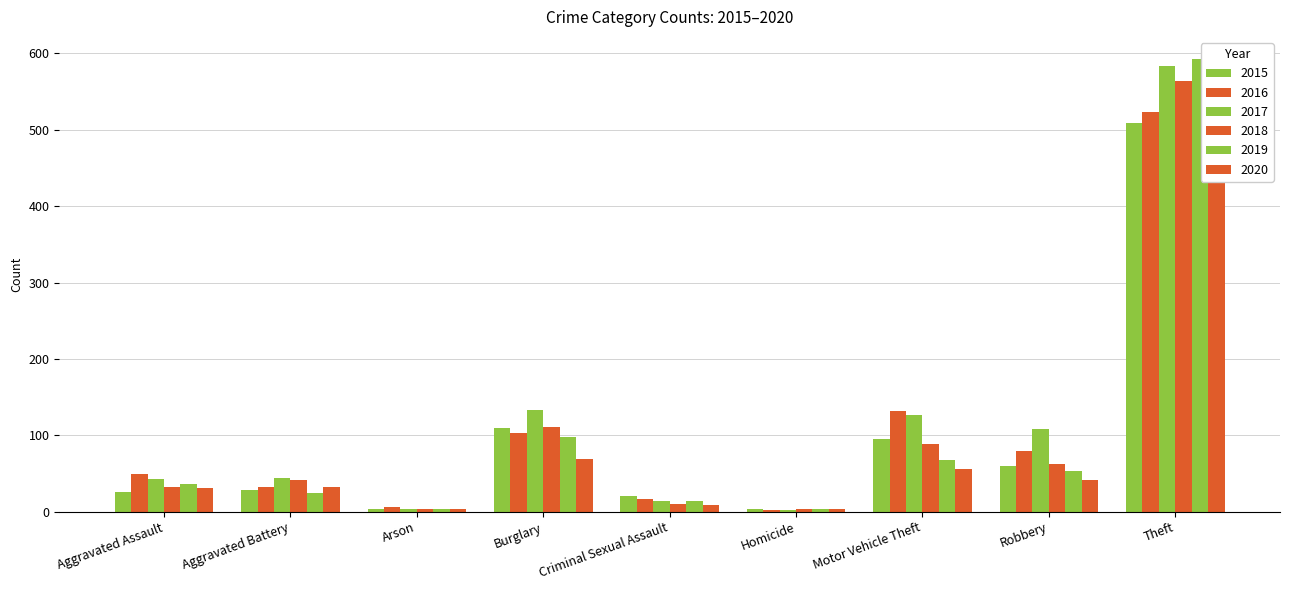

How many distinct data groups are displayed?

6